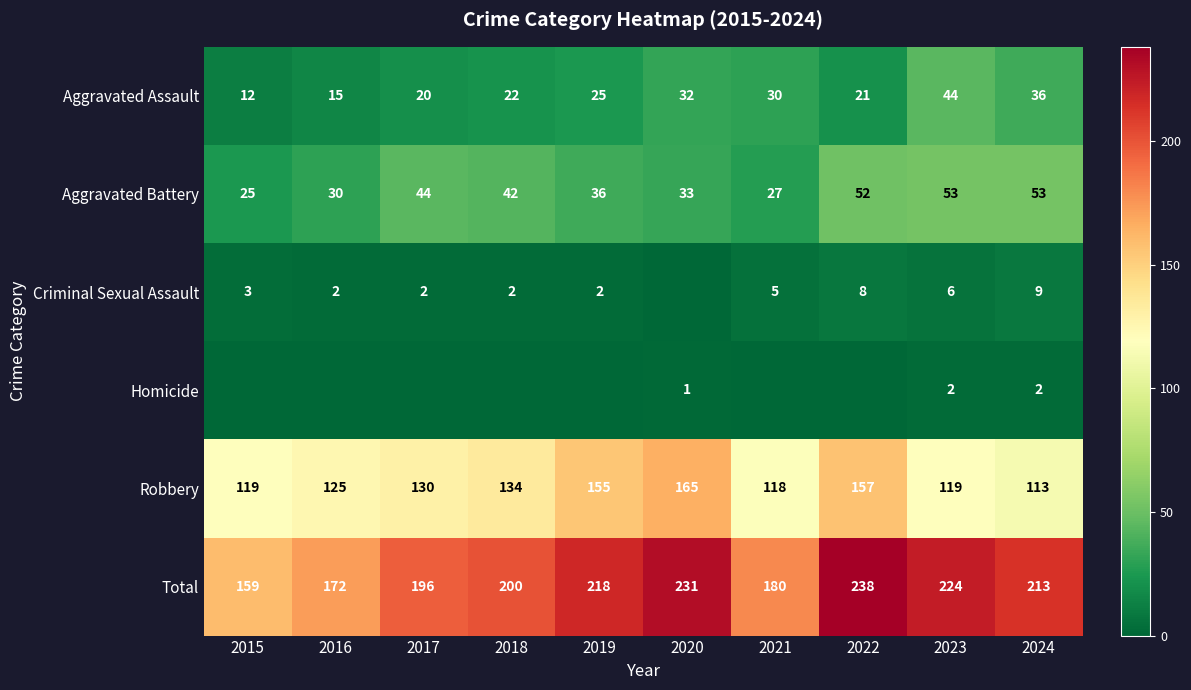

What is the difference between the Aggravated Battery values at 2018 and 2017?

2